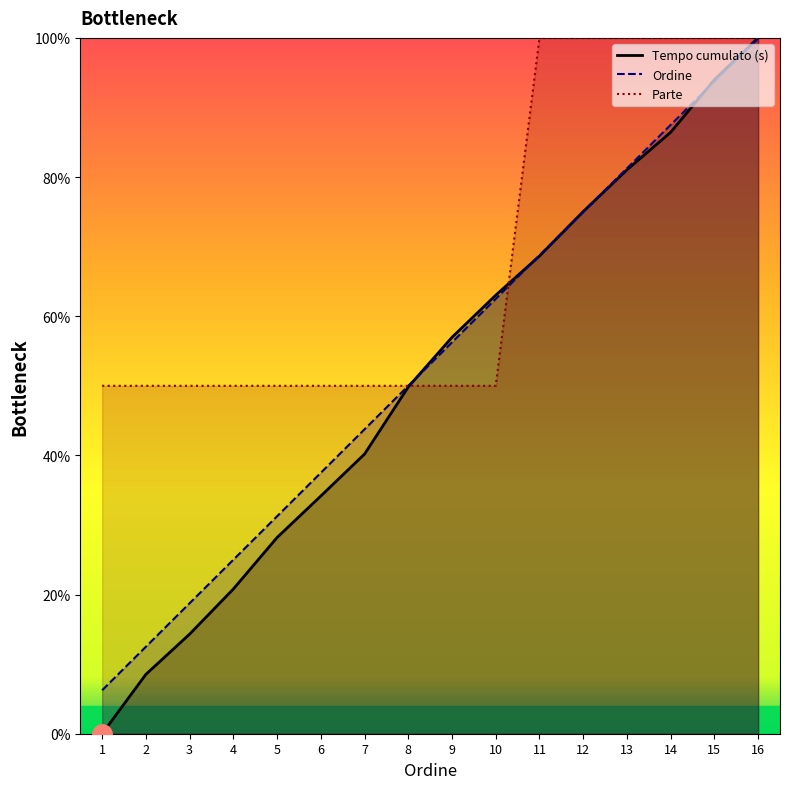

How many data points does each series have?

16